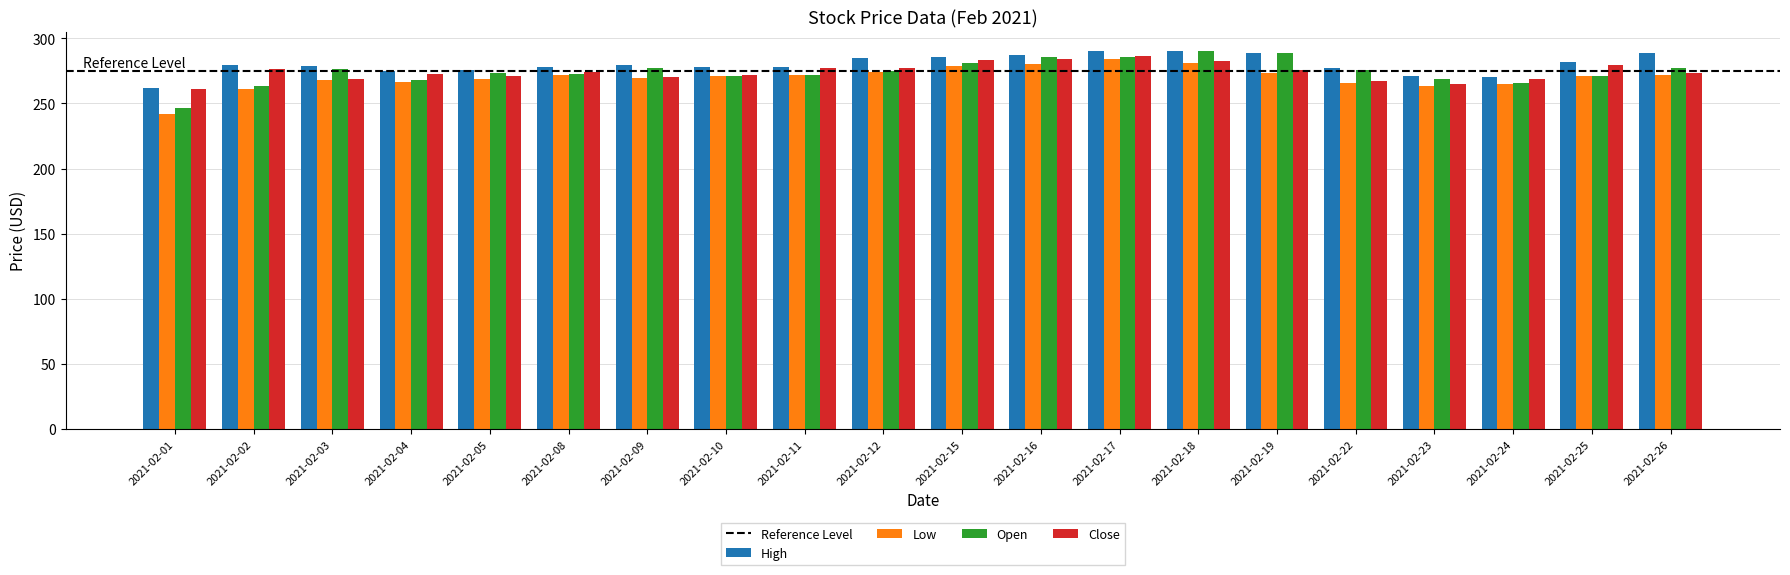

The value of Close at 2021-02-11 is 276.9. True or false?

True